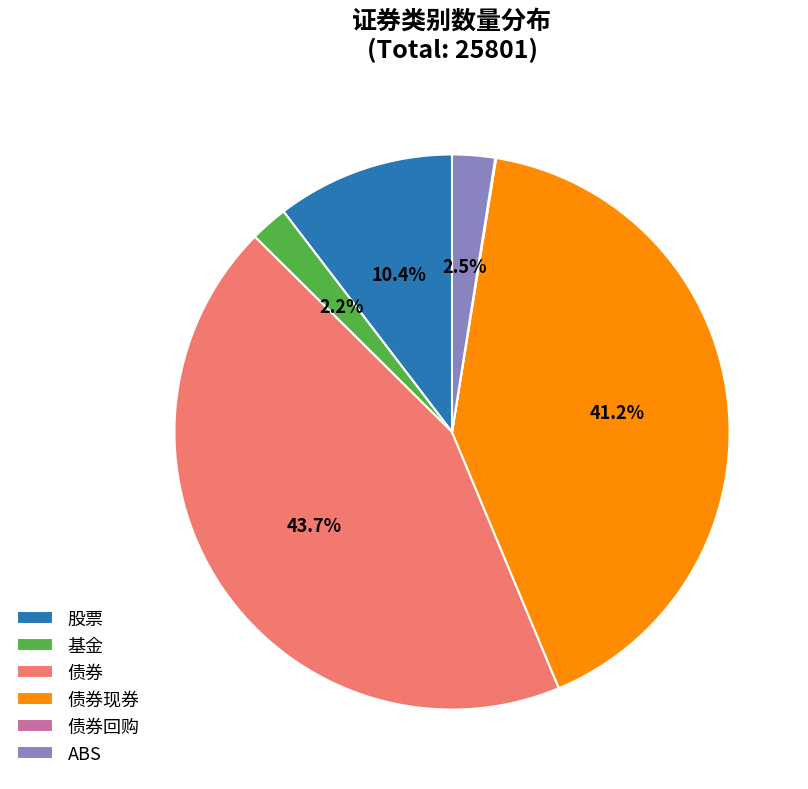

Which has a higher value, 债券现券 or 股票?

债券现券